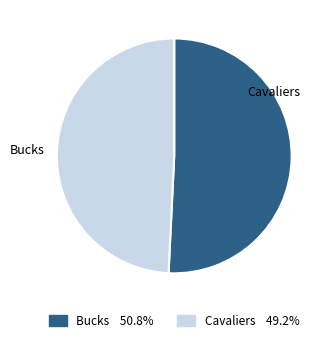

How many segments does this pie chart have?

2